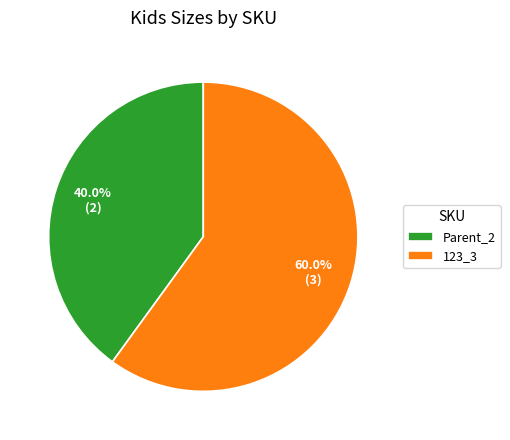

Rank the categories by value from highest to lowest.

123_3, Parent_2